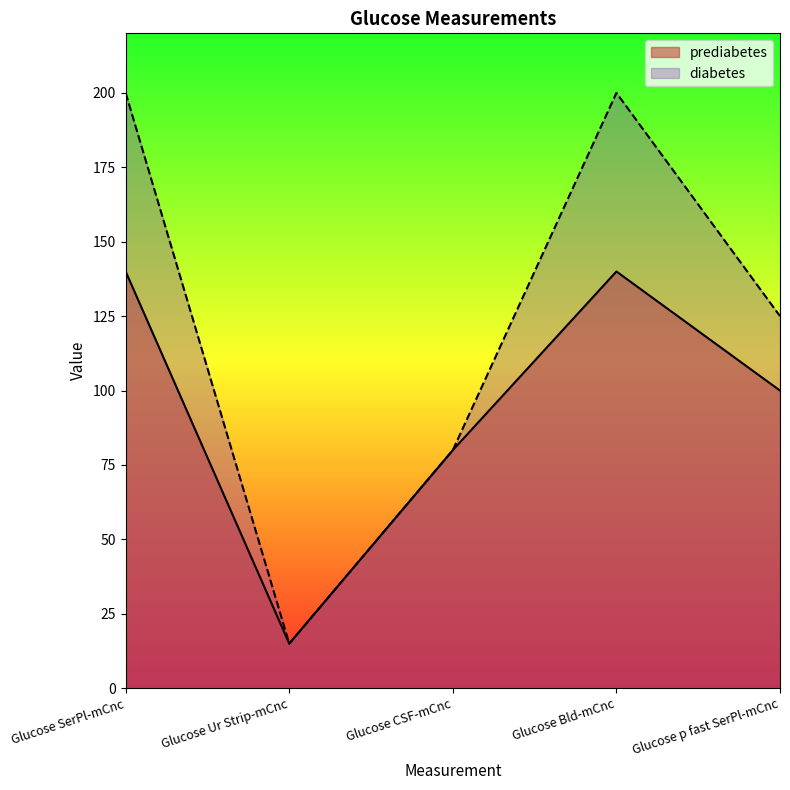

What position from the left is Glucose SerPl-mCnc?

1